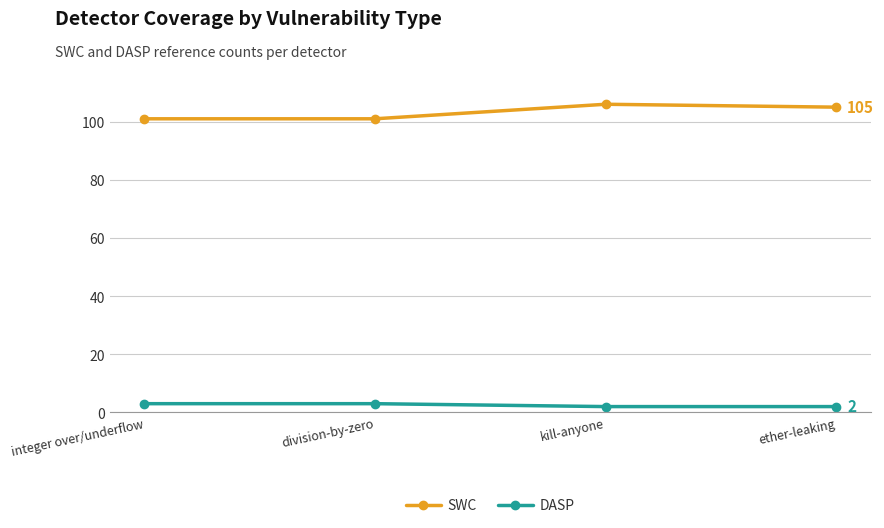

What is the sum of all SWC values?

413